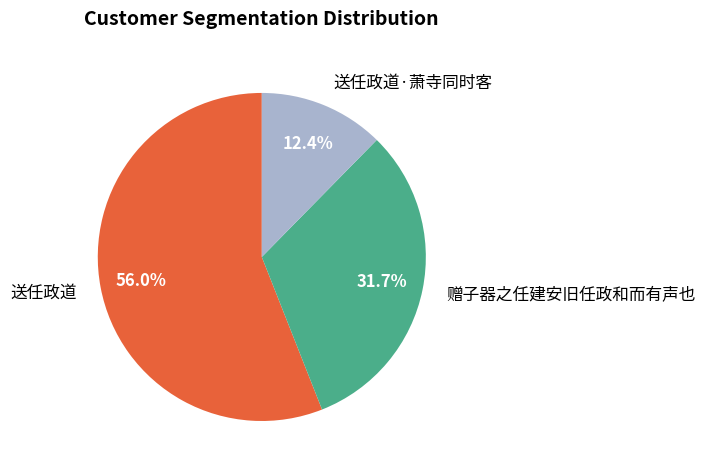

What is the ratio of the value at 送任政道·萧寺同时客 to the value at 赠子器之任建安旧任政和而有声也?

0.4